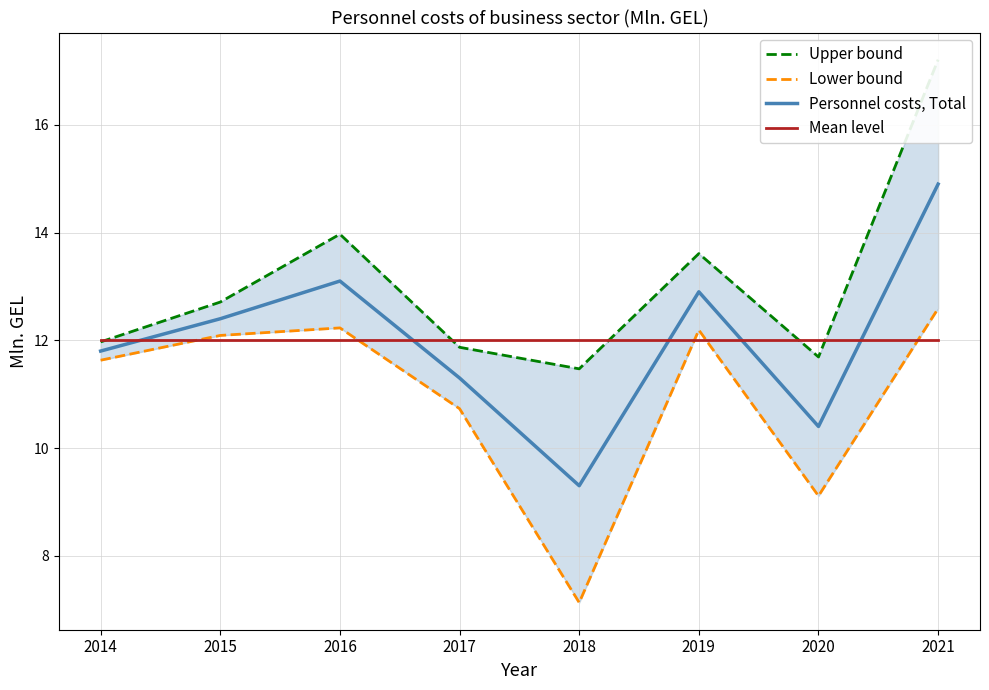

Count the number of data series in this chart.

4